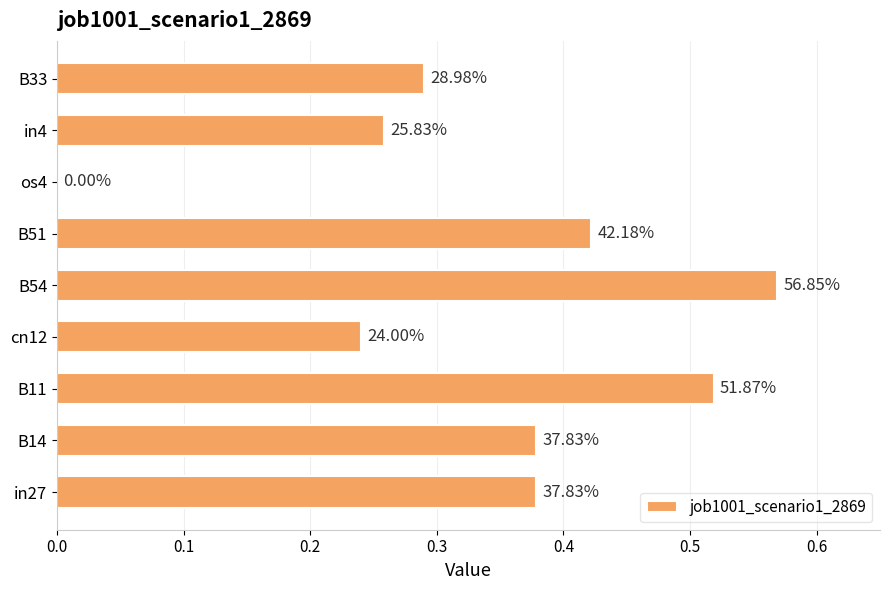

Are the bars horizontal?

Yes